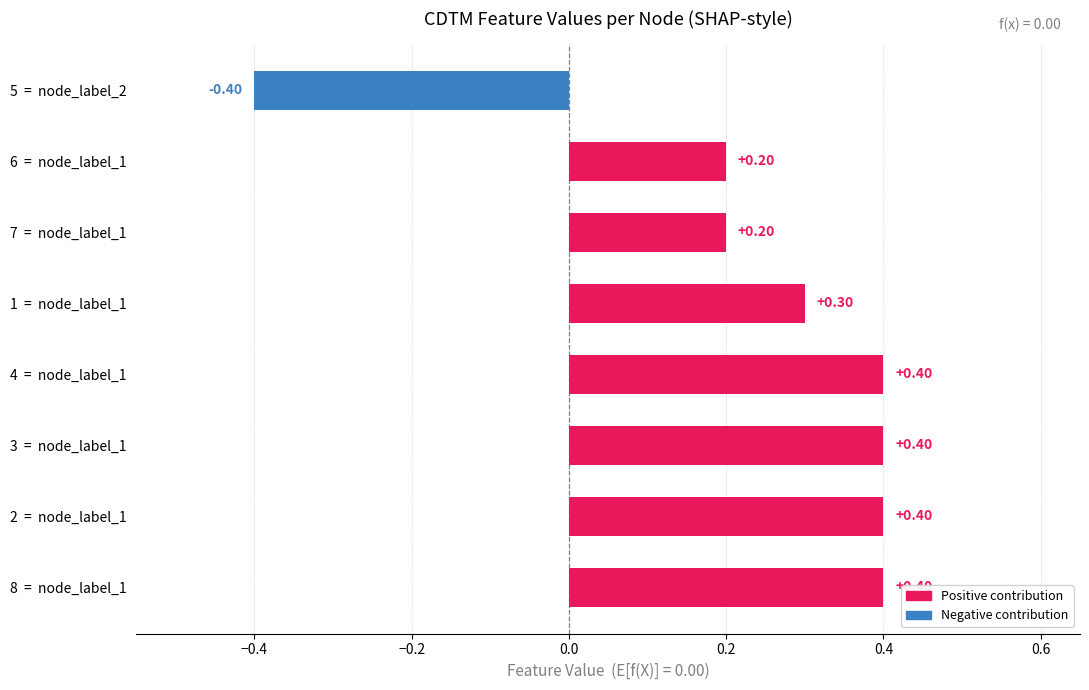

Is it true that CDTM_3 equals 0 at node_2?

False